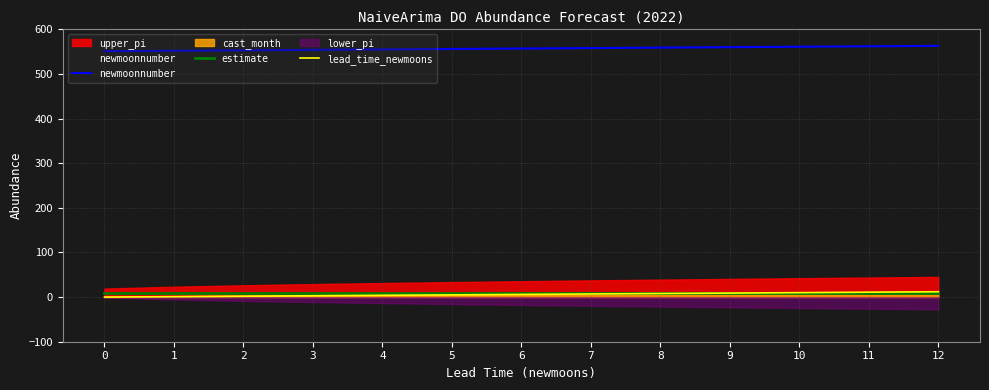

At which category is the sum across all series the highest?

12